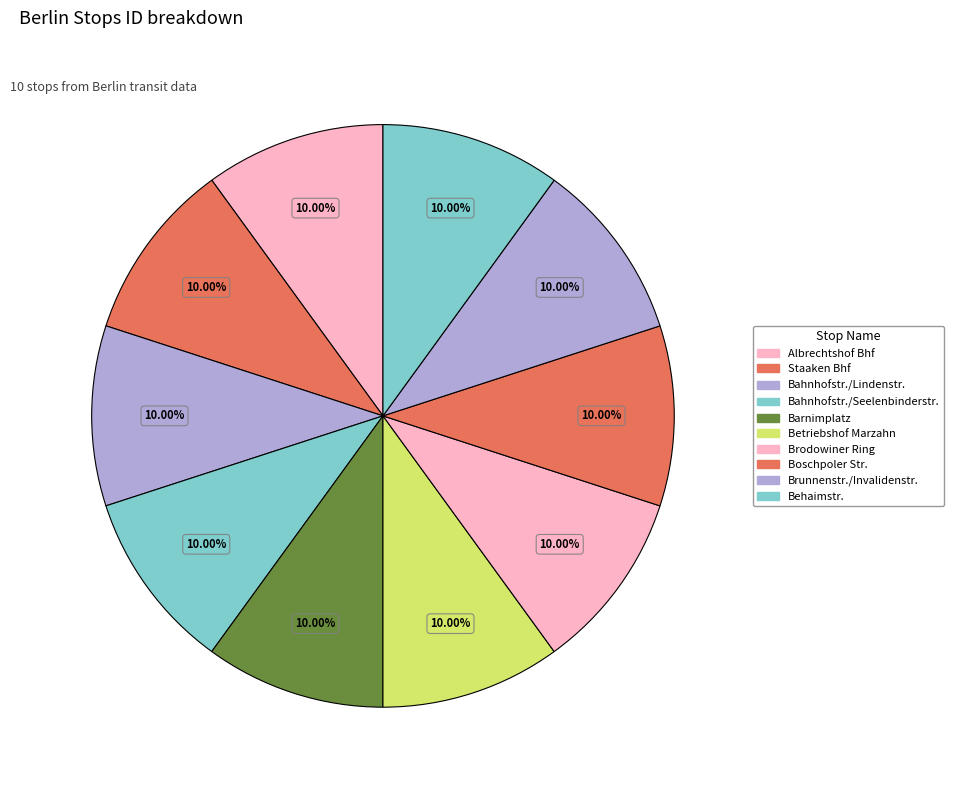

Count the number of slices in the pie.

10